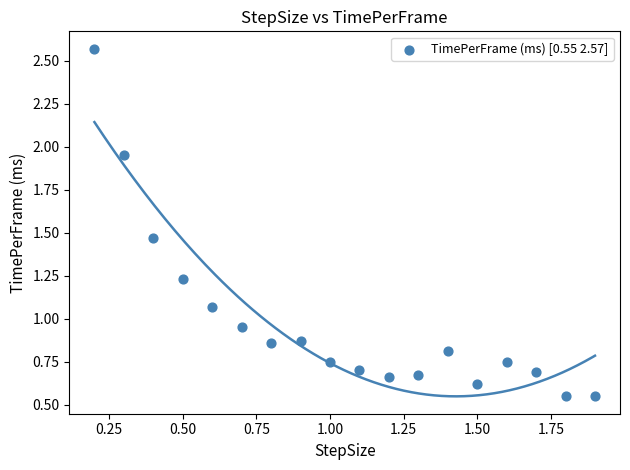

What is the range of X values (max minus min)?

1.7